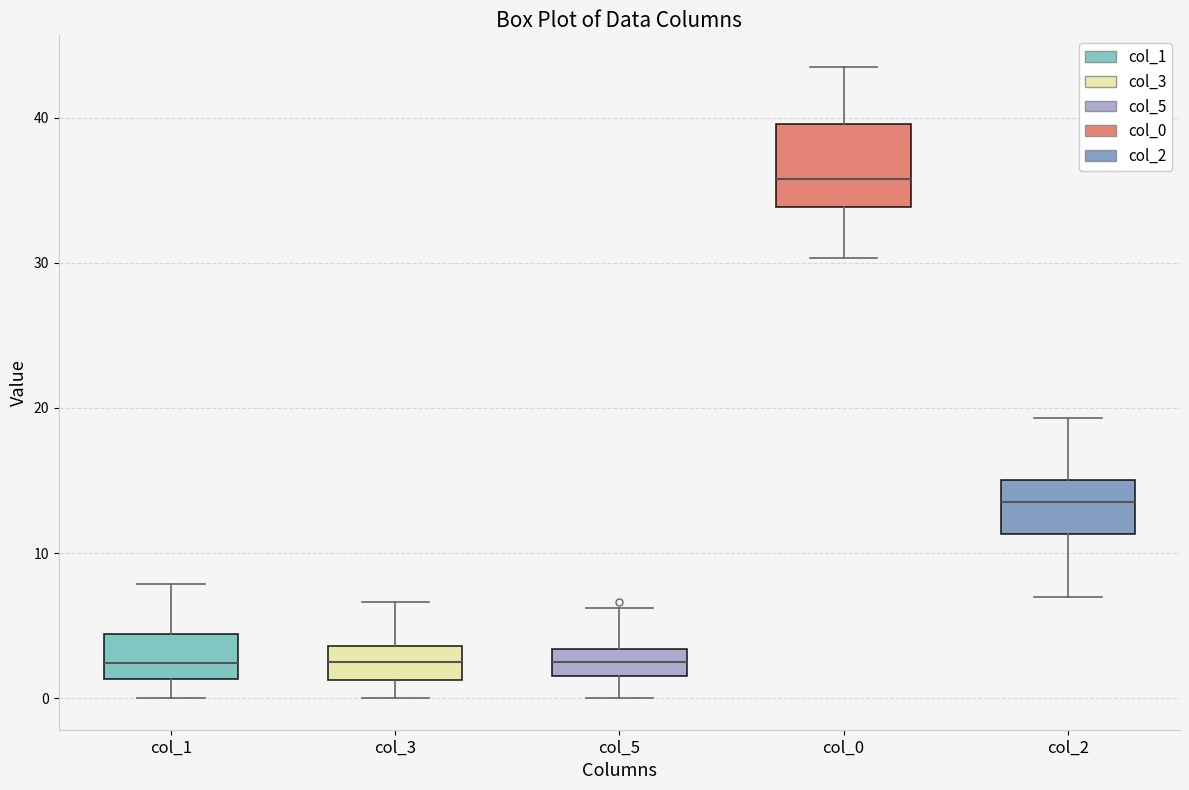

Where does the upper whisker of the box for col_3 end on the y-axis? The values are not printed on the chart, so give them approximately, as read against the axis.

7